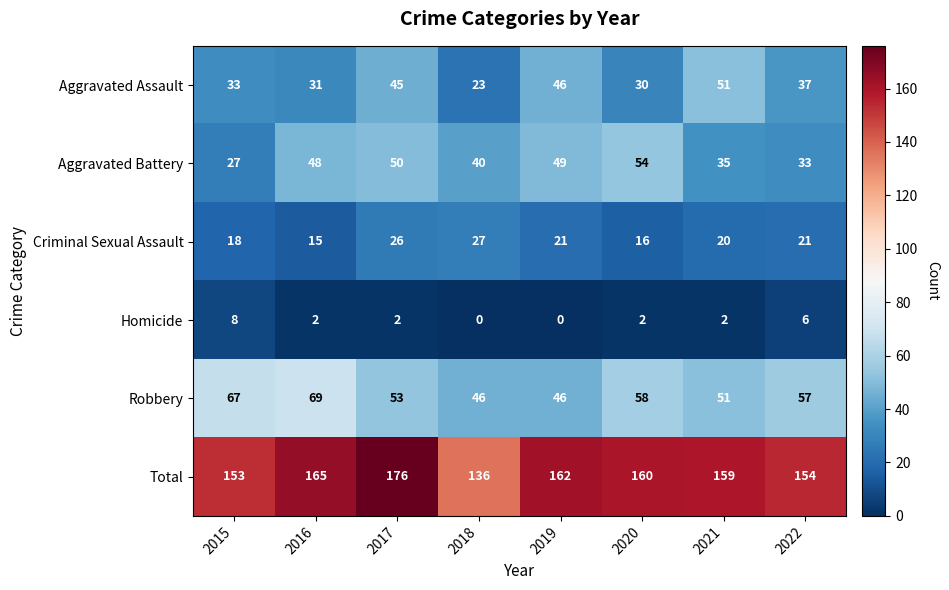

What is the sum of the Aggravated Assault values at 2018 and 2017?

68